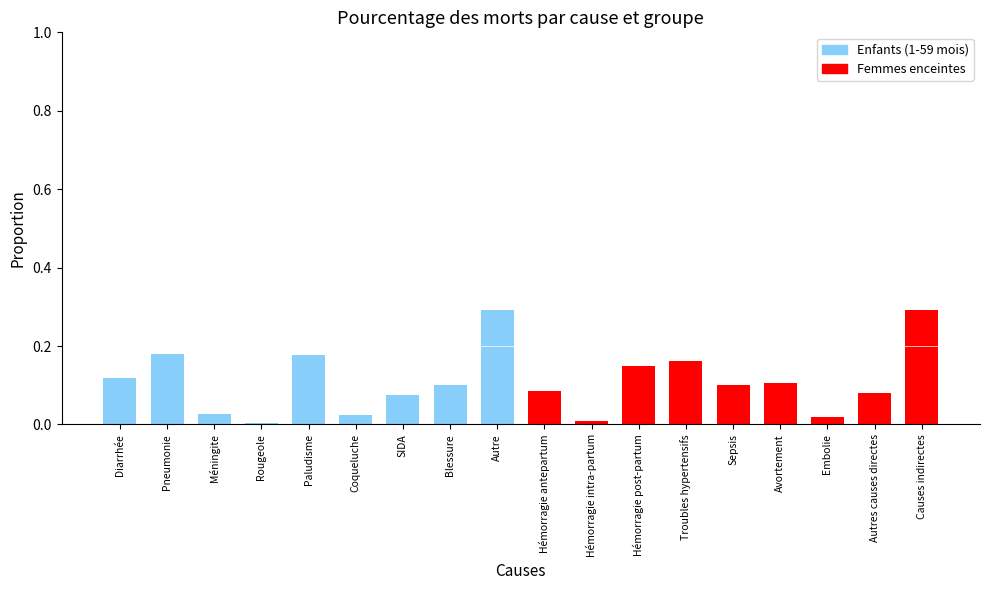

Are the bars horizontal?

No